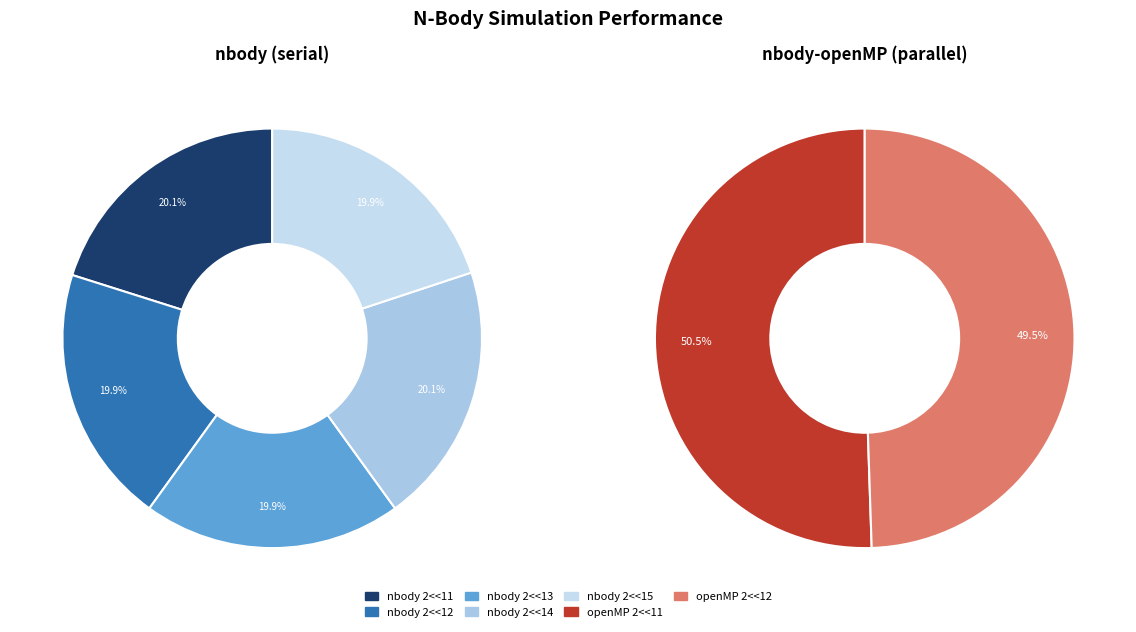

Which category has the biggest portion of the pie?

openMP 2<<11